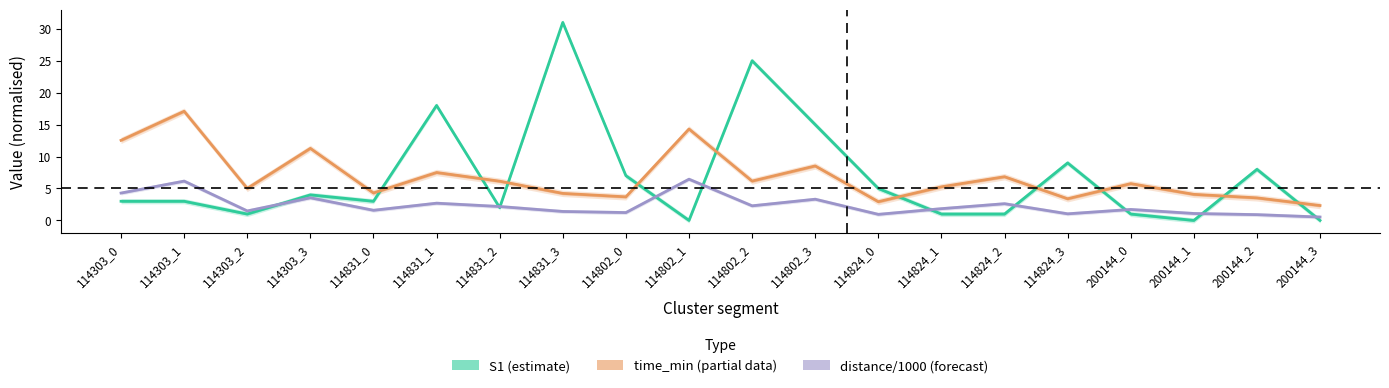

Reading left to right, what are all the values shown in this chart?

S1 (estimate): 114303_0=3.0	114303_1=3.0	114303_2=1.0	114303_3=4.0	114831_0=3.0	114831_1=18.0	114831_2=2.0	114831_3=31.0	114802_0=7.0	114802_1=0.0	114802_2=25.0	114802_3=15.0	114824_0=5.0	114824_1=1.0	114824_2=1.0	114824_3=9.0	200144_0=1.0	200144_1=0.0	200144_2=8.0	200144_3=0.0
time_min (partial): 114303_0=12.5	114303_1=17.1	114303_2=5.0	114303_3=11.3	114831_0=4.3	114831_1=7.5	114831_2=6.1	114831_3=4.2	114802_0=3.7	114802_1=14.3	114802_2=6.2	114802_3=8.5	114824_0=2.9	114824_1=5.3	114824_2=6.8	114824_3=3.4	200144_0=5.8	200144_1=4.1	200144_2=3.5	200144_3=2.3
distance/1000 (forecast): 114303_0=4.3	114303_1=6.2	114303_2=1.5	114303_3=3.5	114831_0=1.6	114831_1=2.7	114831_2=2.2	114831_3=1.4	114802_0=1.2	114802_1=6.5	114802_2=2.3	114802_3=3.3	114824_0=0.9	114824_1=1.8	114824_2=2.6	114824_3=1.0	200144_0=1.7	200144_1=1.1	200144_2=0.9	200144_3=0.5